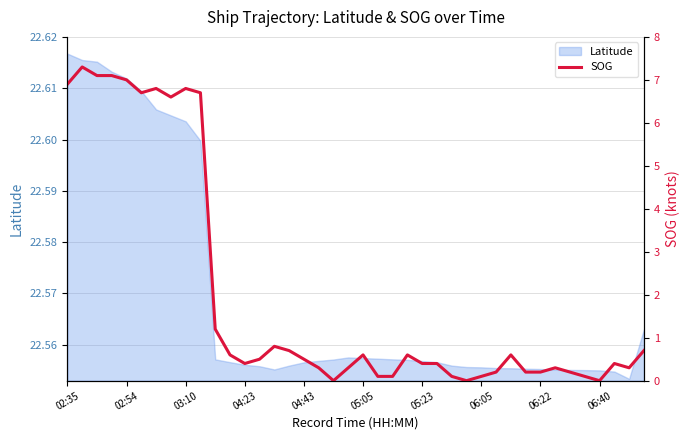

Does the chart display data point markers on the line(s)?

No